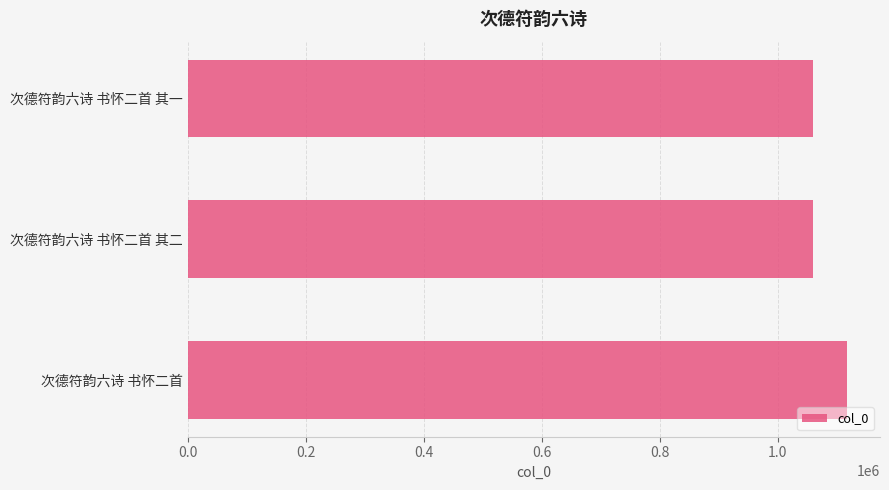

What value does the data have at 次德符韵六诗 书怀二首?

1117587